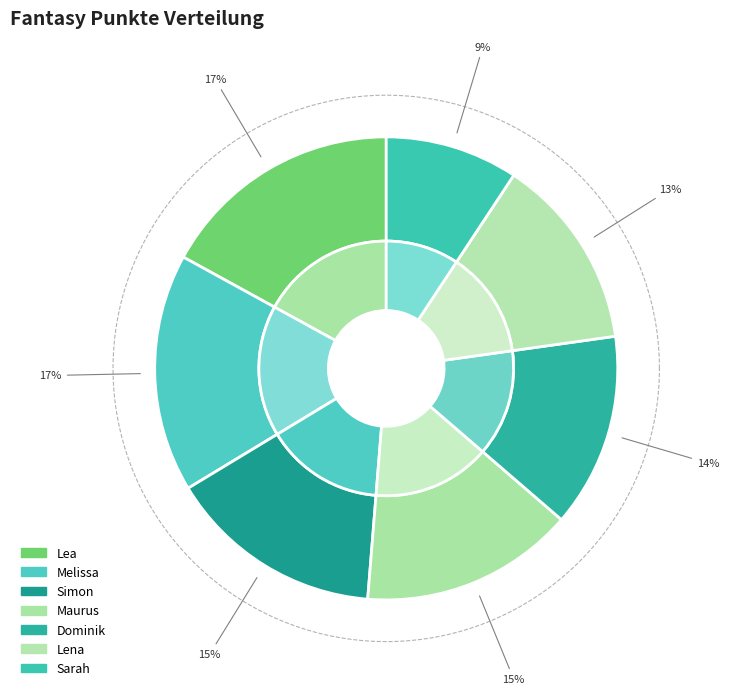

To the nearest percent, what is the average slice percentage?

14%